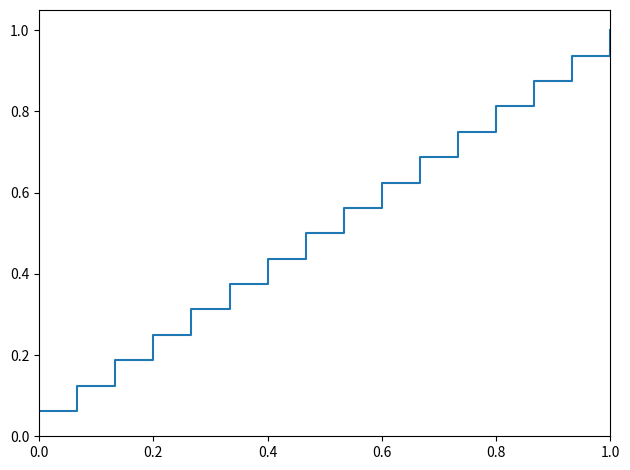

What is the greatest value displayed?

1.0